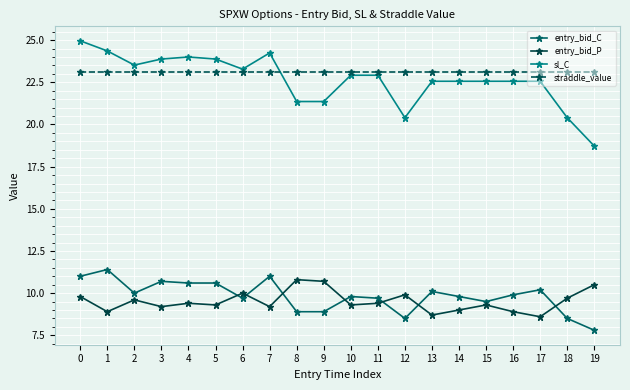

What is the value of the sl_C point at the 2nd from the left?

24.4